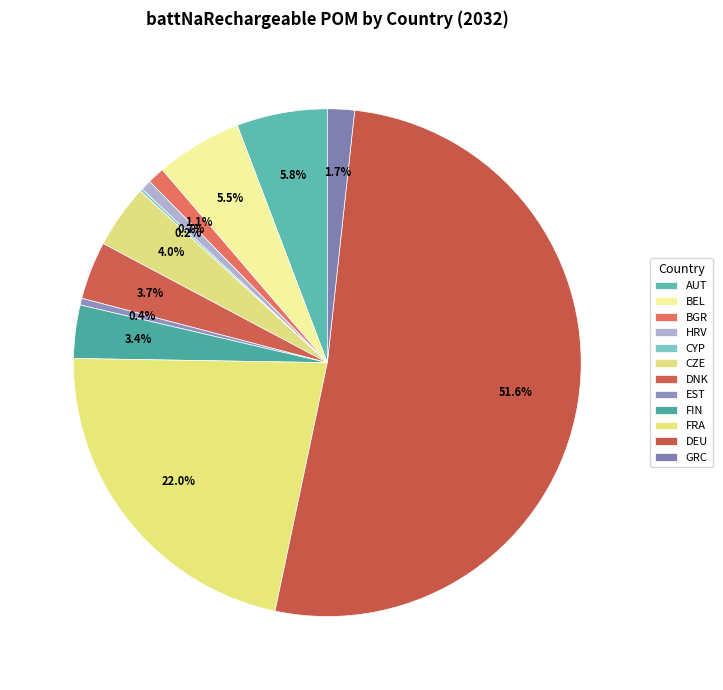

Is it true that GRC is 2% of the pie?

True